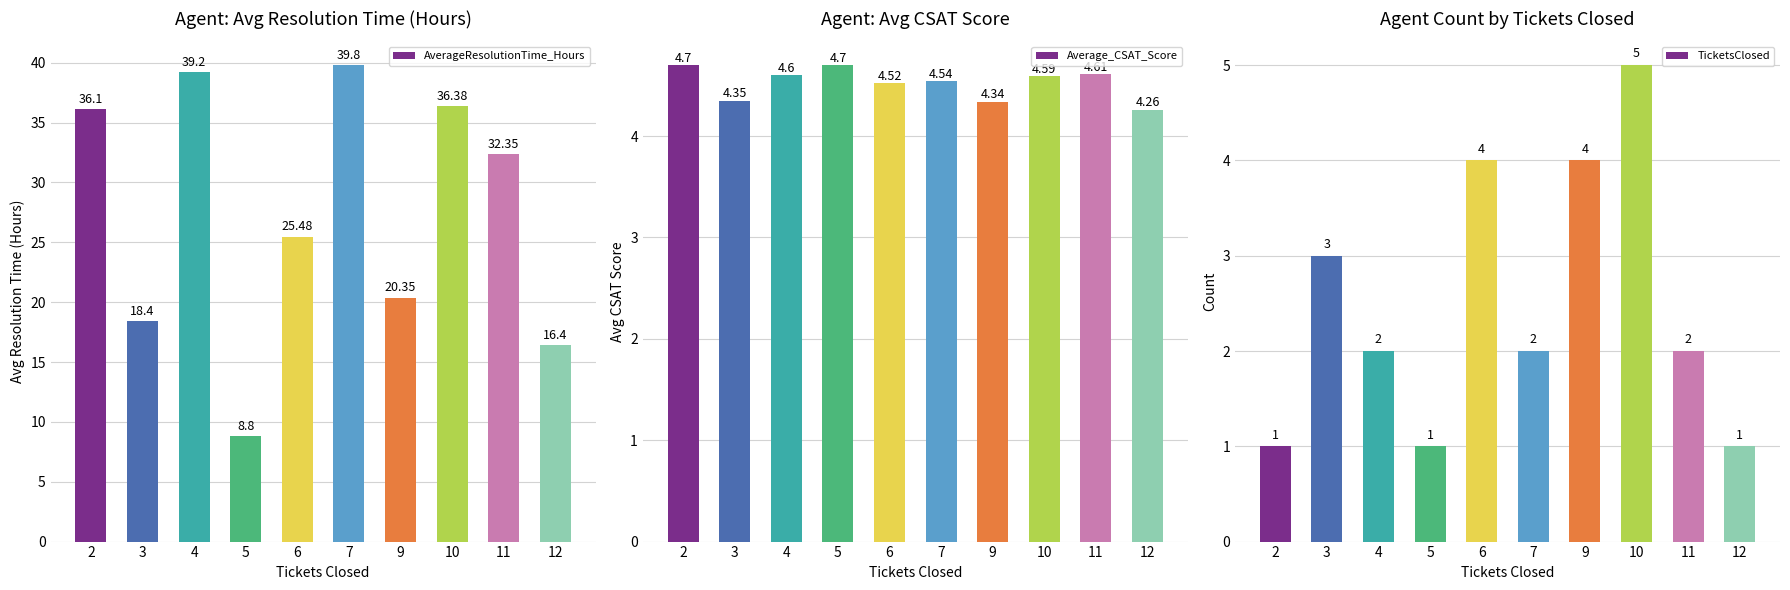

What is the sum of all Average_CSAT_Score values?

45.2